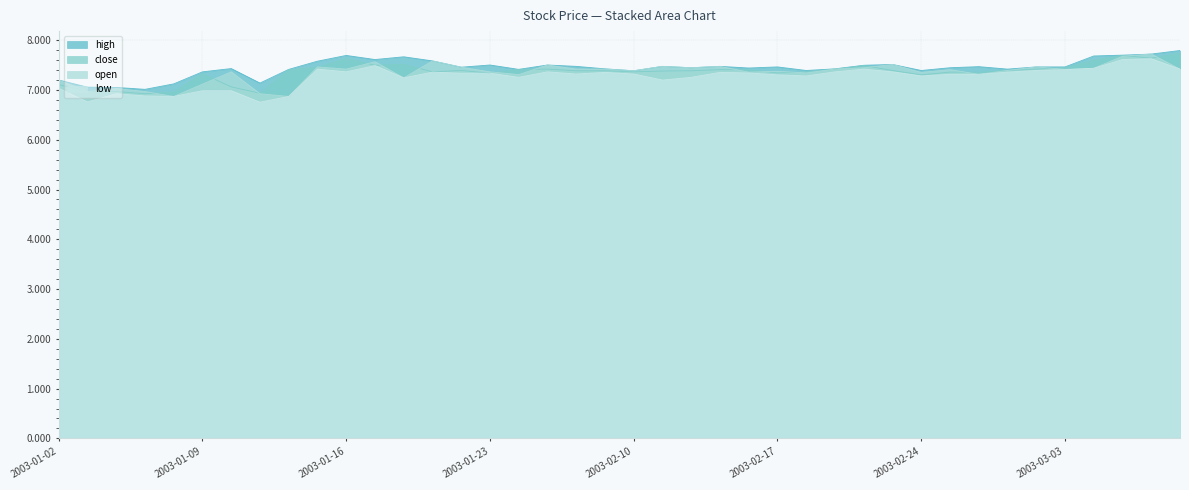

True or false: open has a value of 12.5 at 2003-03-06.

False